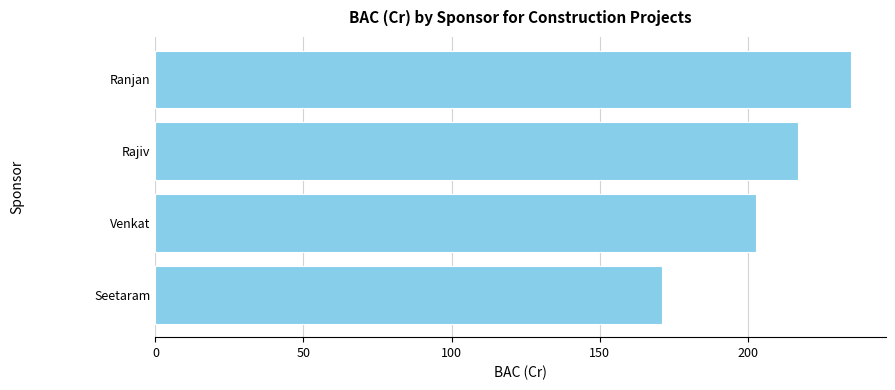

At which category does the chart reach its peak across all series?

Ranjan